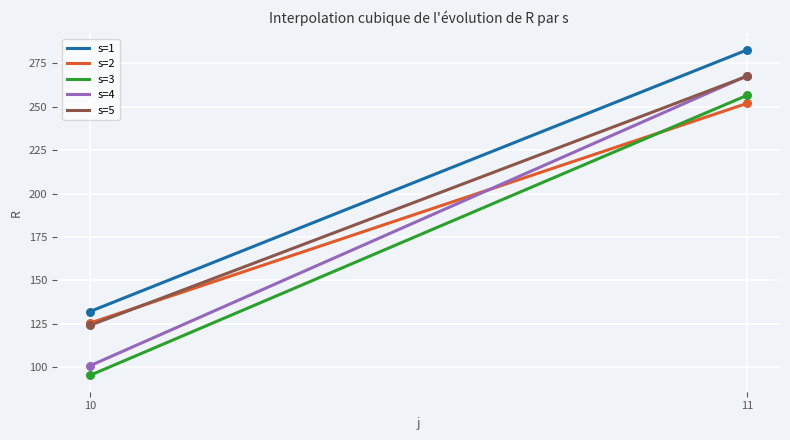

Which series has the largest range (max minus min)?

s=4